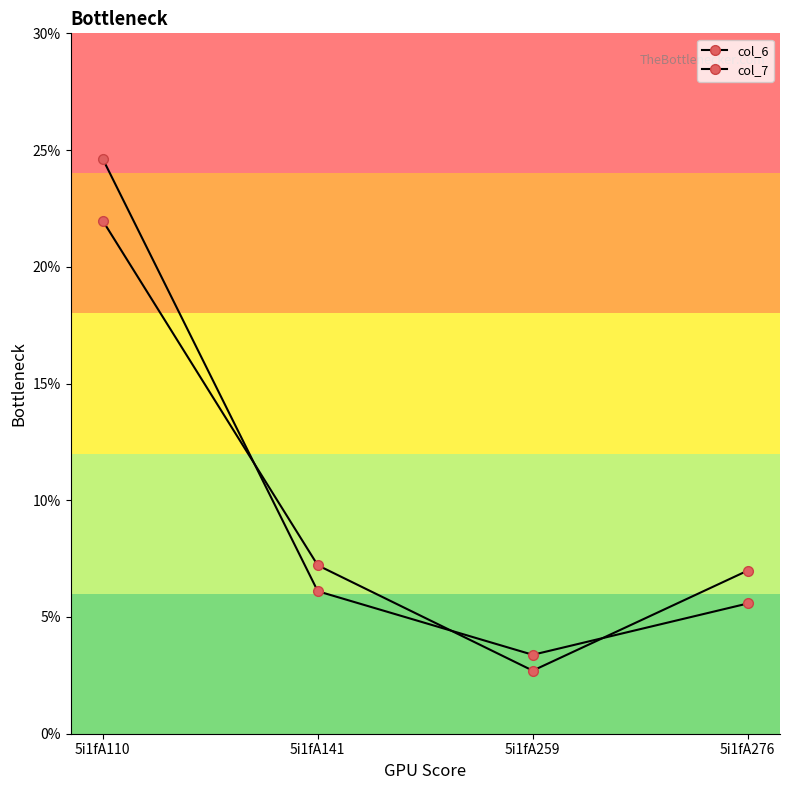

How many series are shown in this chart?

2